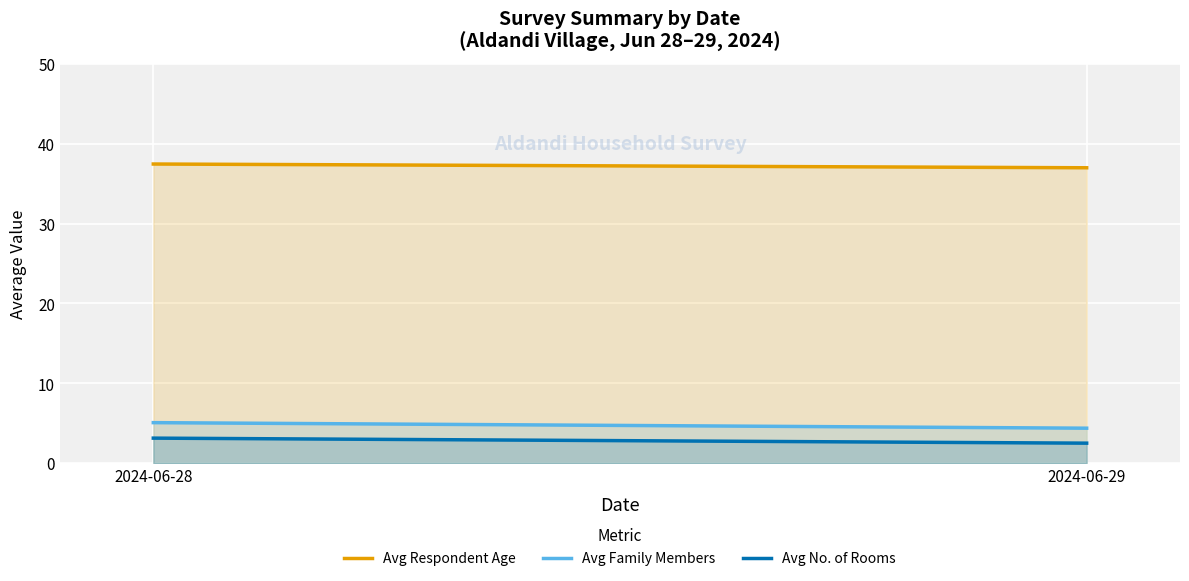

True or false: Avg No. of Rooms has a value of 2.5 at 2024-06-29.

True